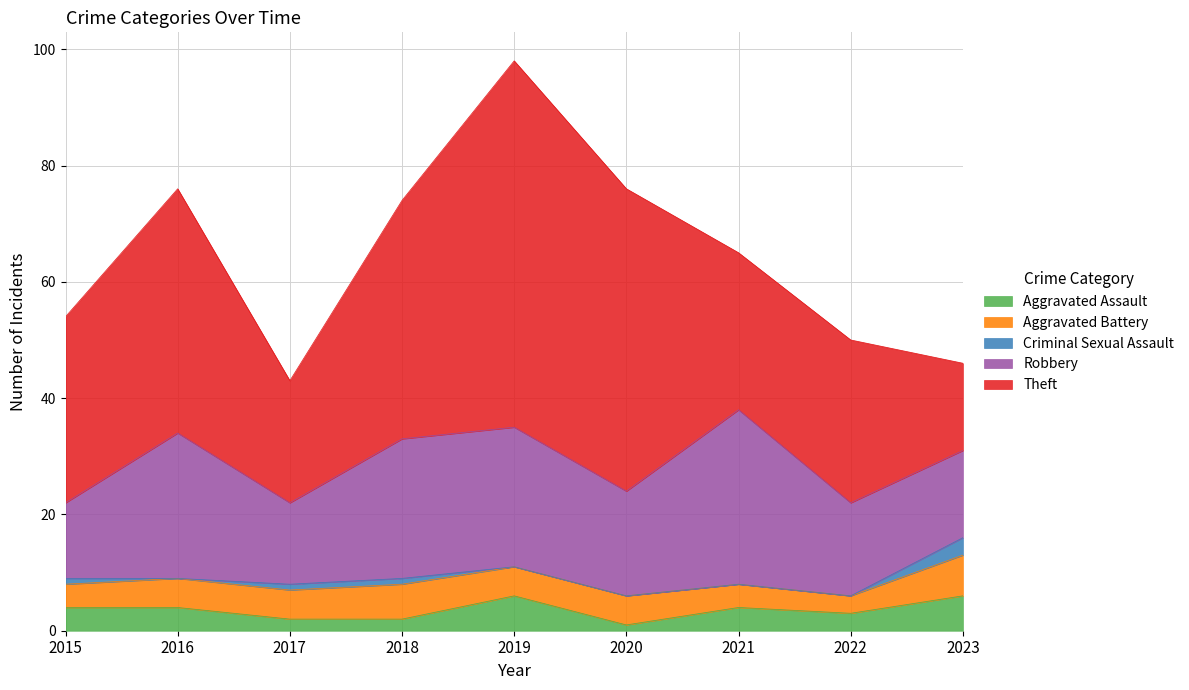

True or false: Criminal Sexual Assault has more than 2 points higher than both neighbors.

False